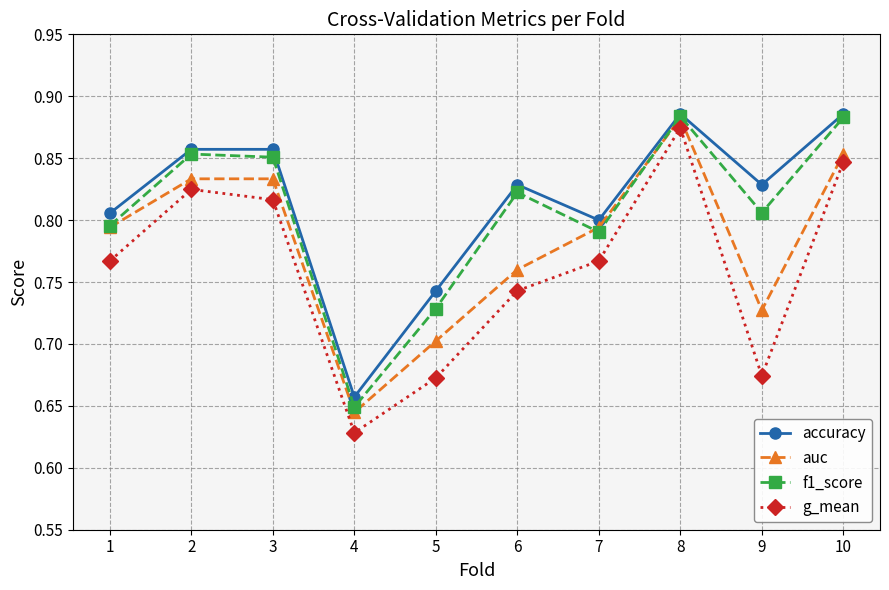

Which series changed the most between 3 and 10?

f1_score